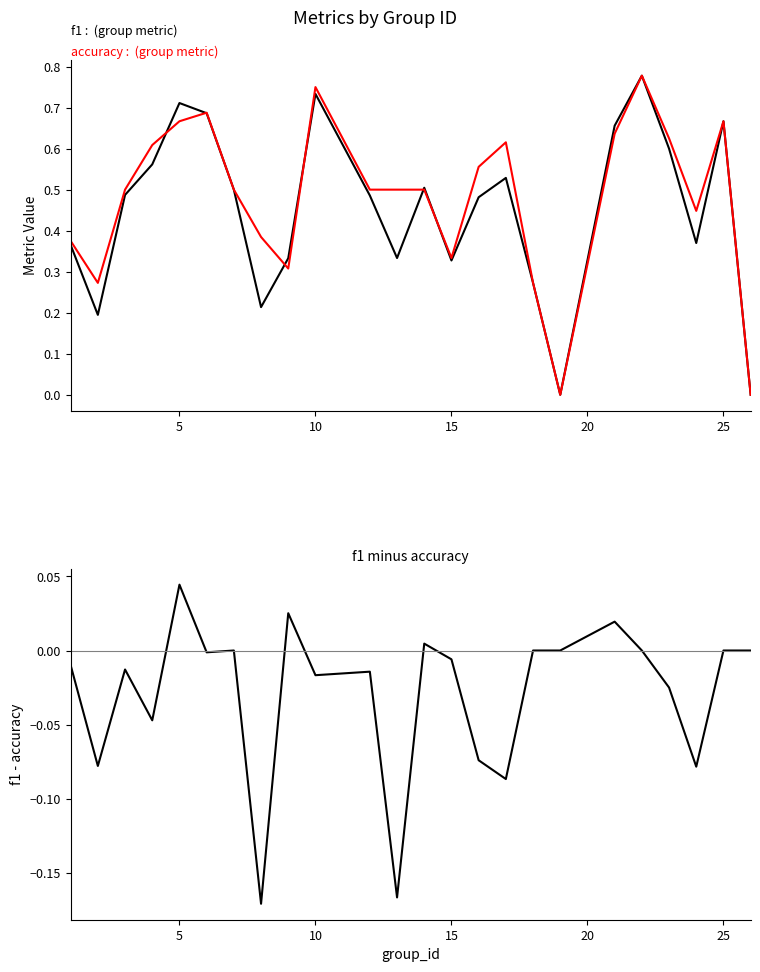

Which series has the widest spread of values?

f1